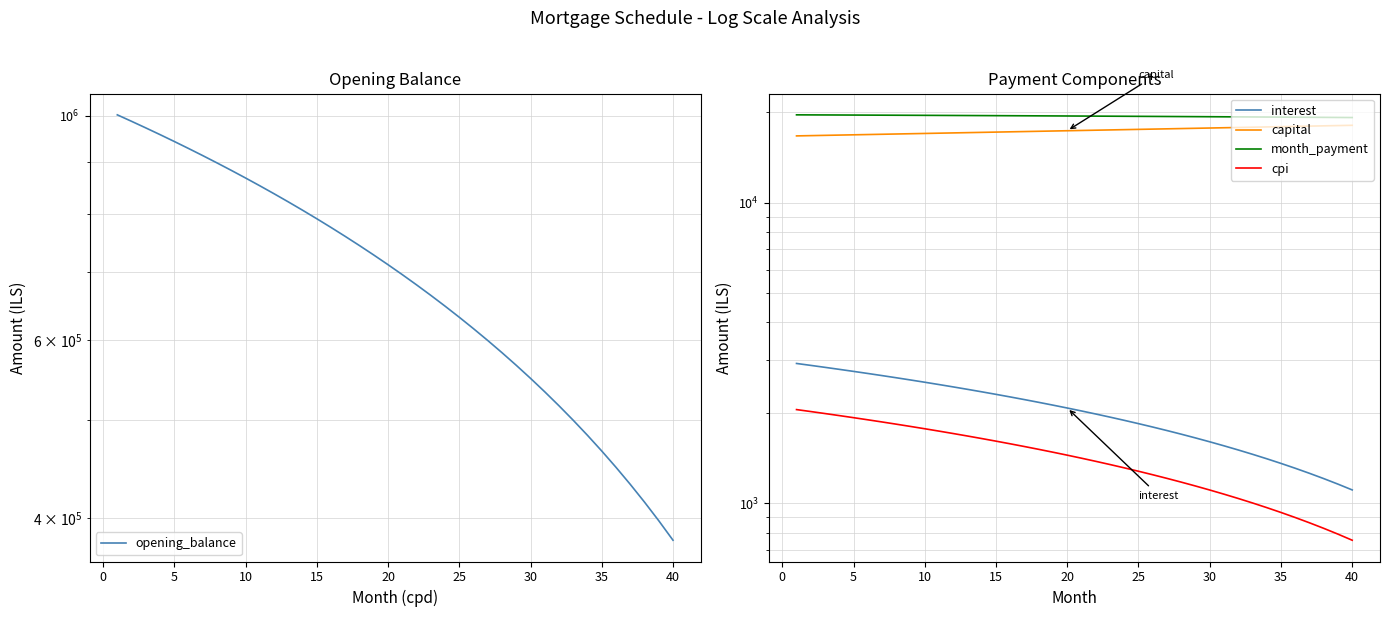

True or false: opening_balance and cpi intersect in this chart.

False